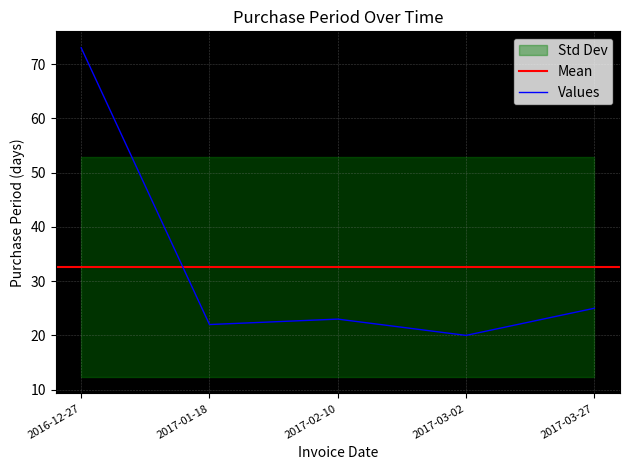

At which category does the data reach its first local valley?

2017-01-18